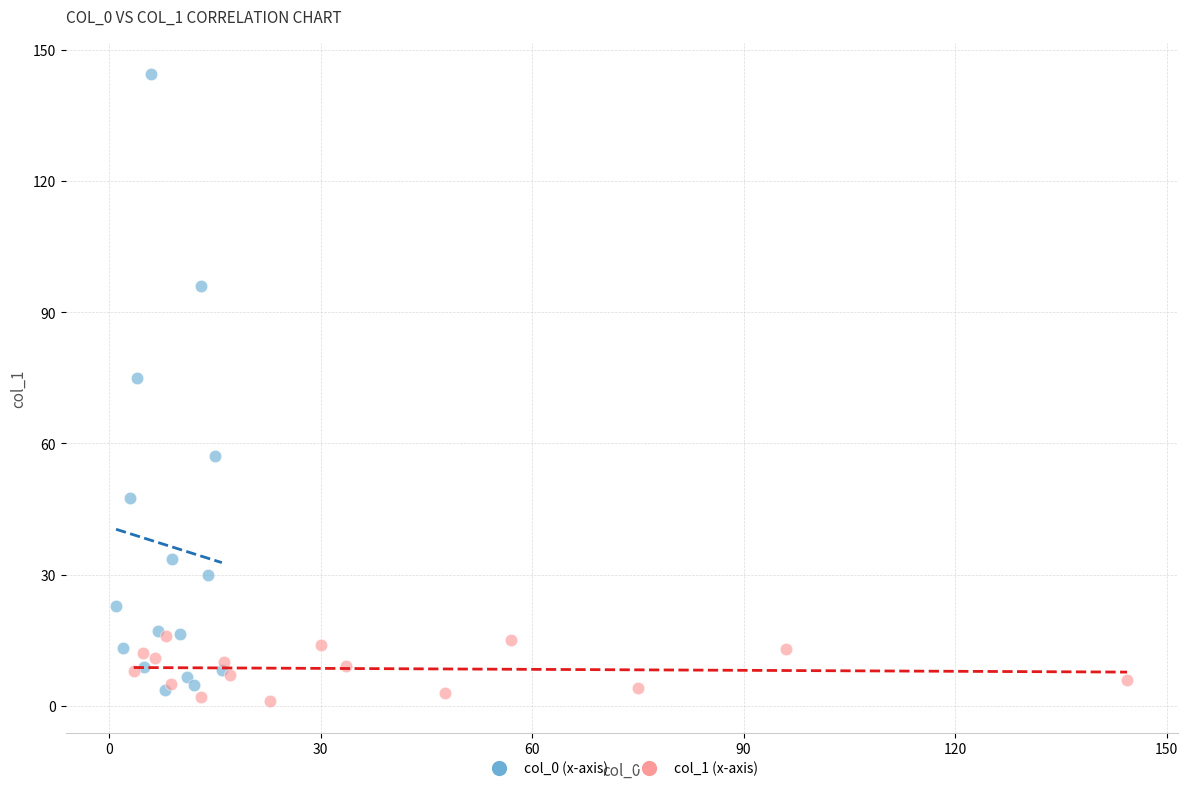

Which series reaches the maximum Y coordinate?

col_0 (x-axis)